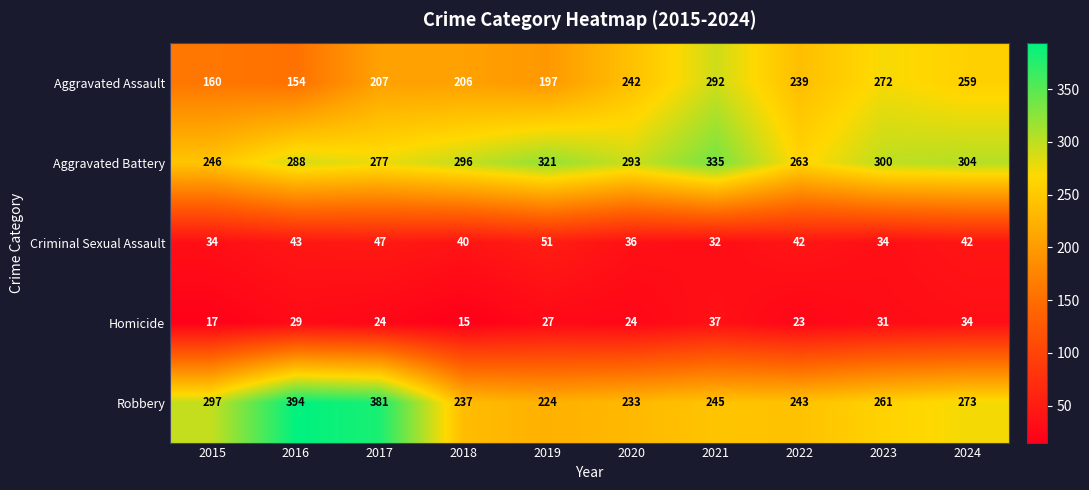

At 2018, list the series in order from smallest to largest.

Homicide, Criminal Sexual Assault, Aggravated Assault, Robbery, Aggravated Battery